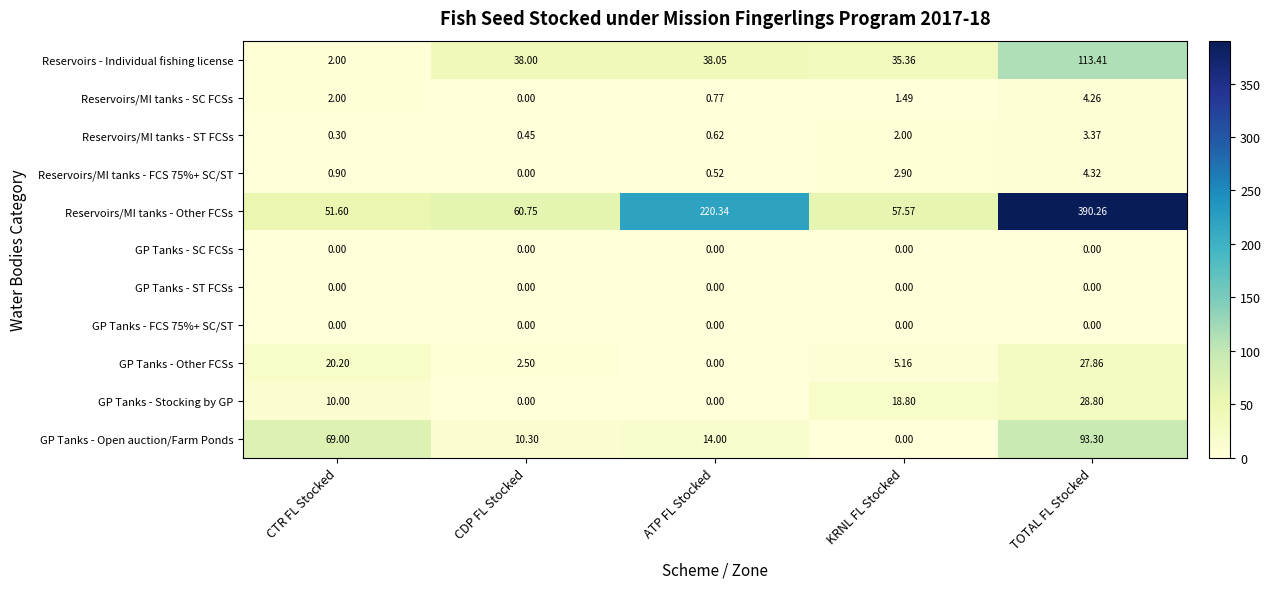

At which label does Reservoirs/MI tanks - SC FCSs reach its peak?

TOTAL FL Stocked